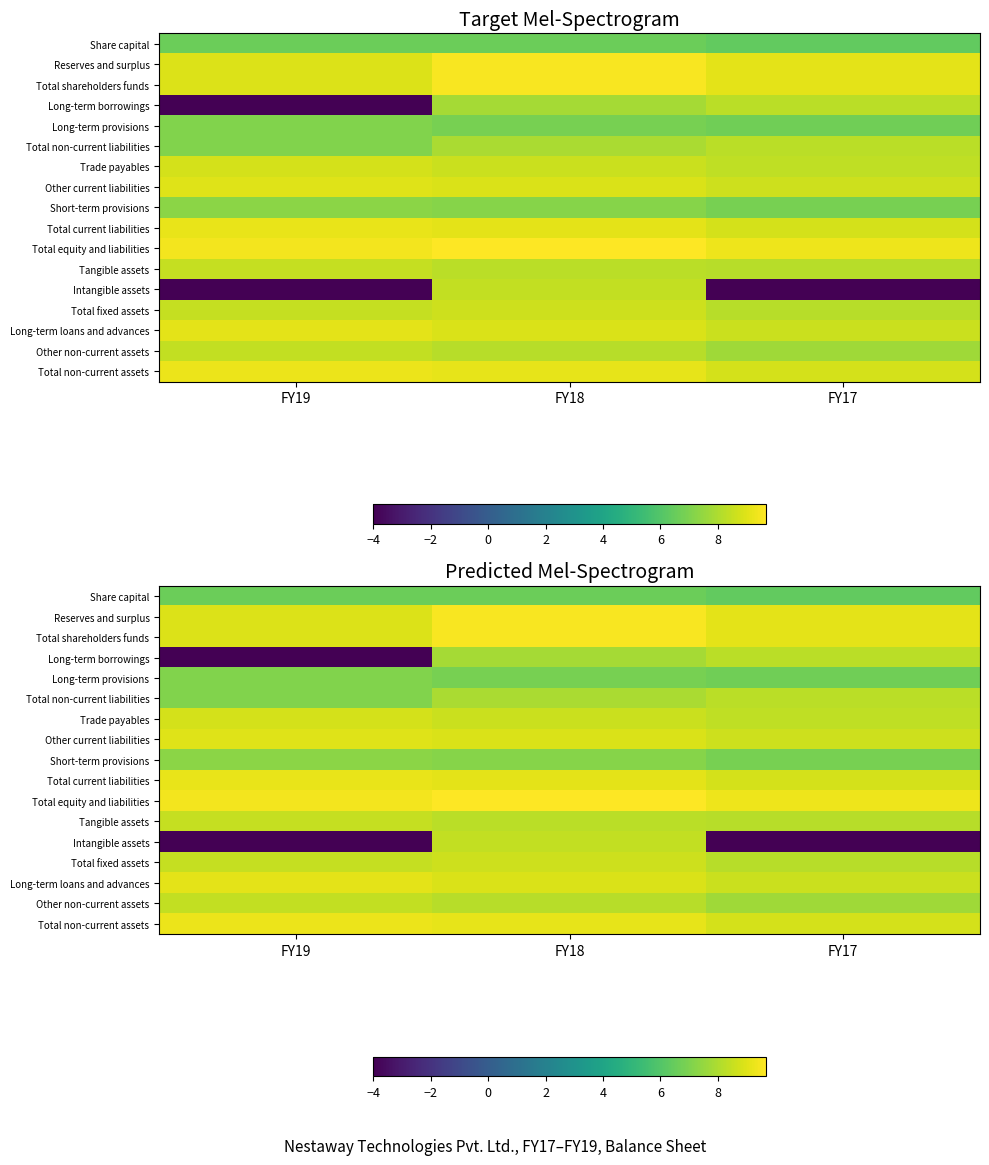

What is the difference between the Total current liabilities values at FY19 and FY18?

0.1